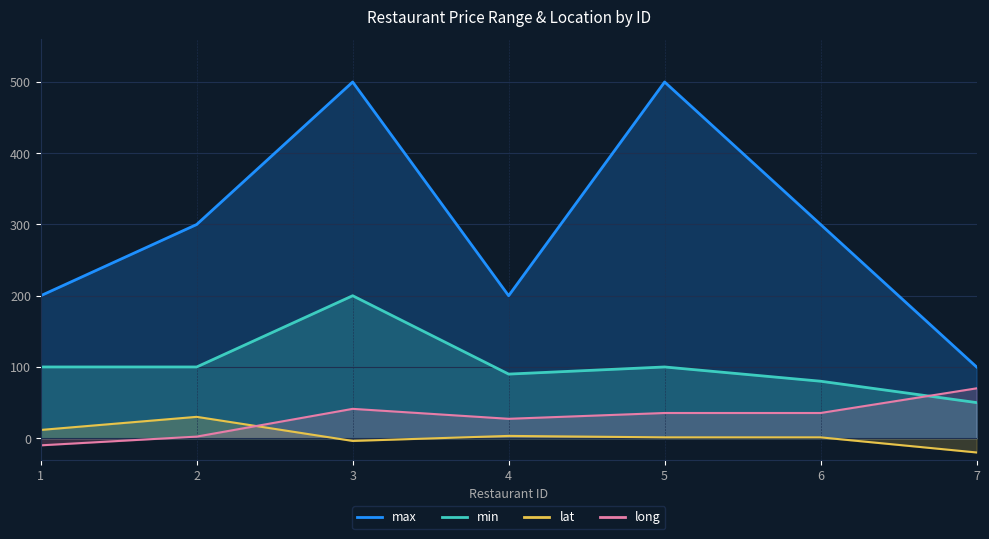

What is the sum of the long values at 4 and 1?

17.3